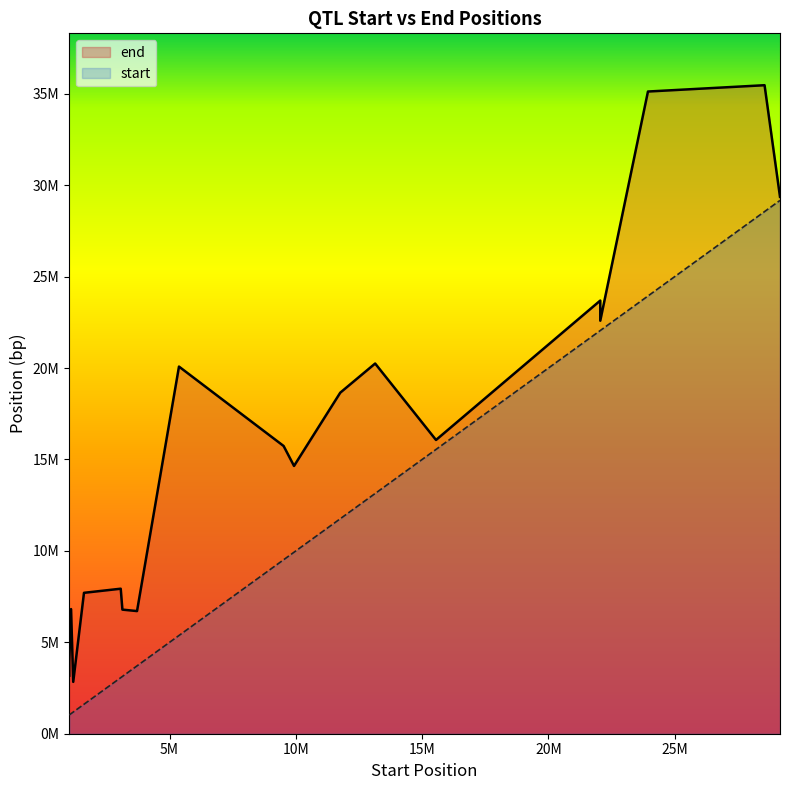

What are all the series names shown in the legend?

start, end